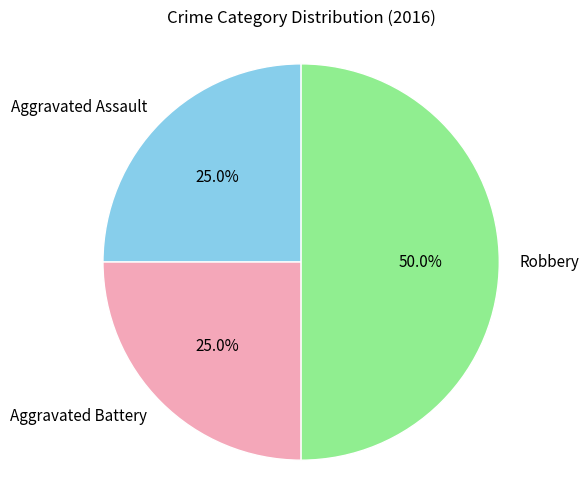

How much of the chart is everything except Aggravated Assault?

75.0%